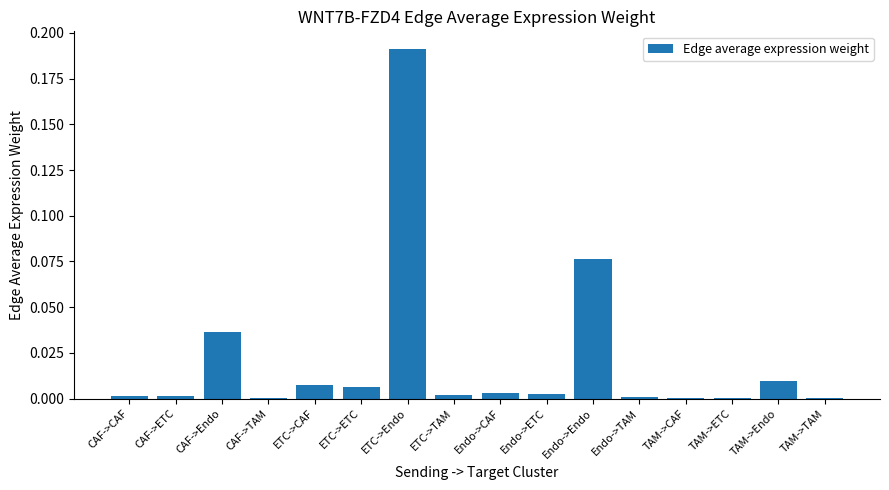

The chart shows a value of 0.0 at TAM->ETC. True or false?

True